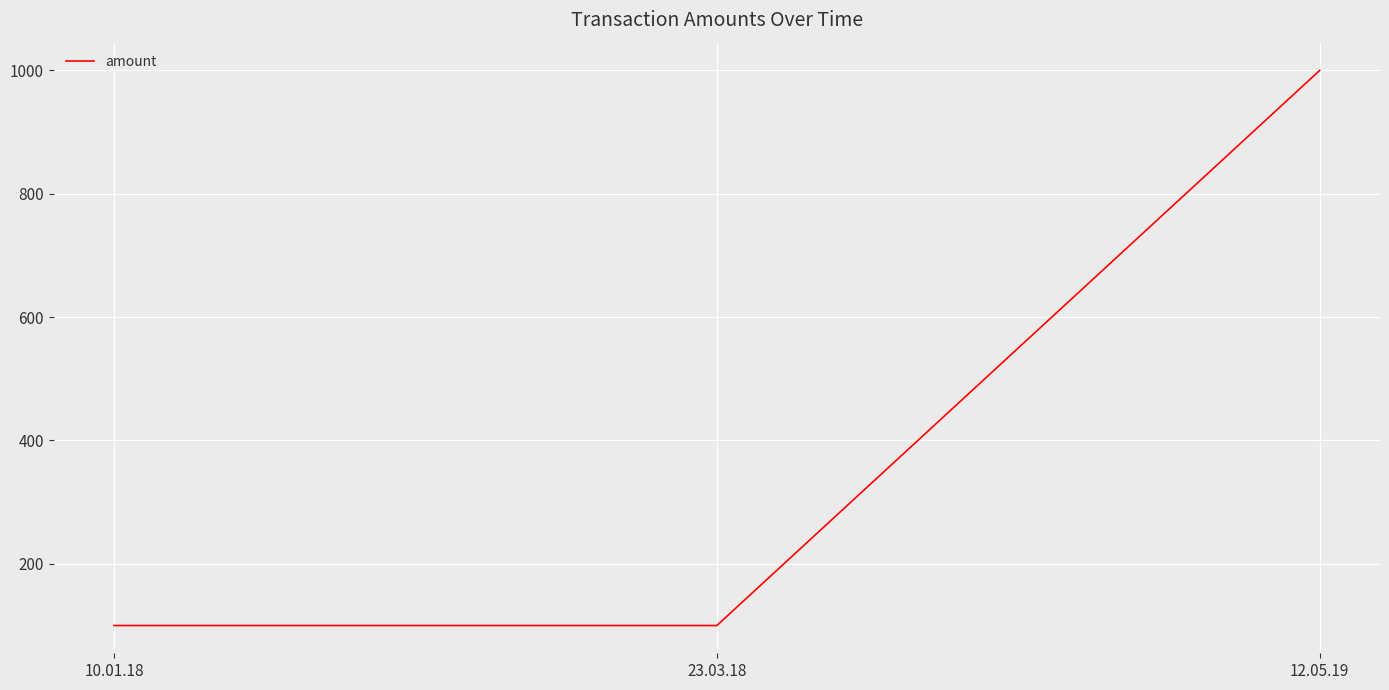

Which has a higher value, 12.05.19 or 10.01.18?

12.05.19